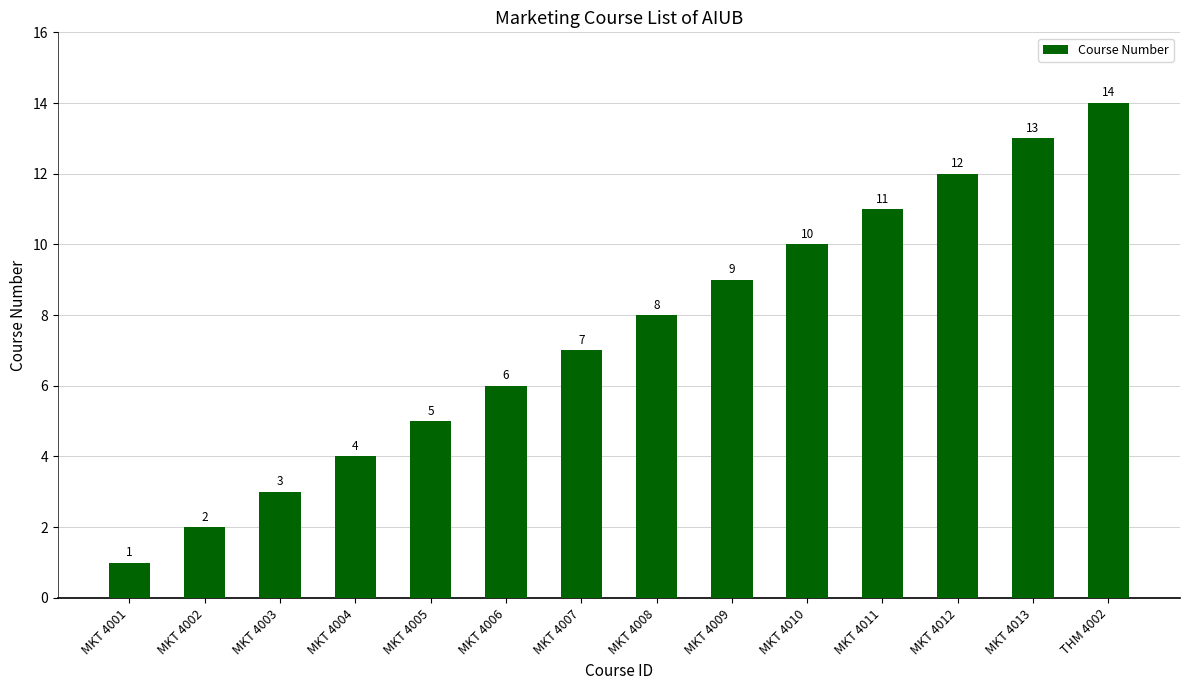

What is the change in value from MKT 4002 to MKT 4011?

+9